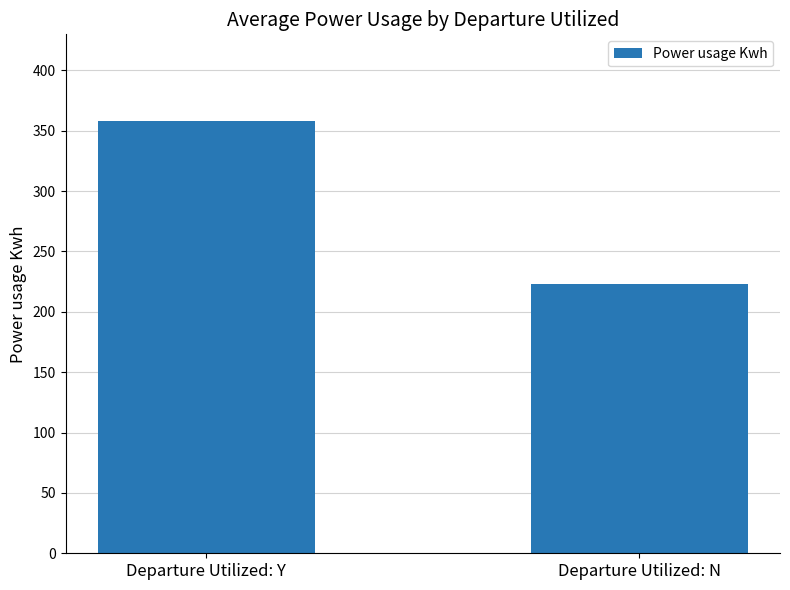

Which label corresponds to the largest value in the chart?

Departure Utilized: Y